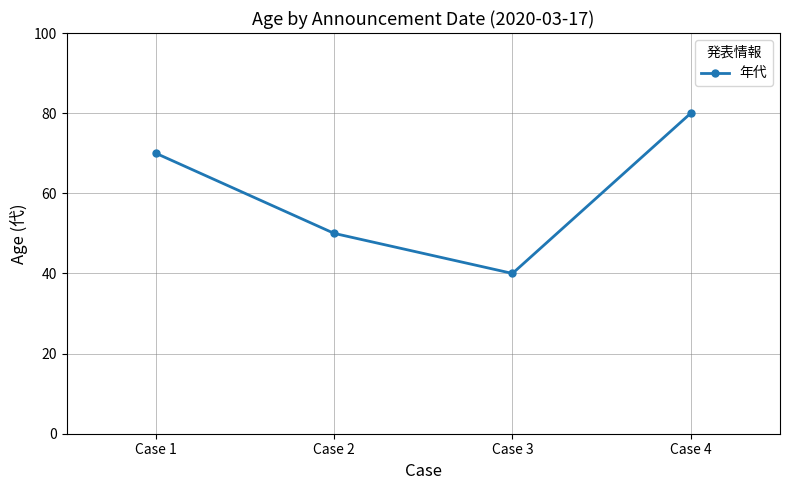

What is the smallest value displayed?

40